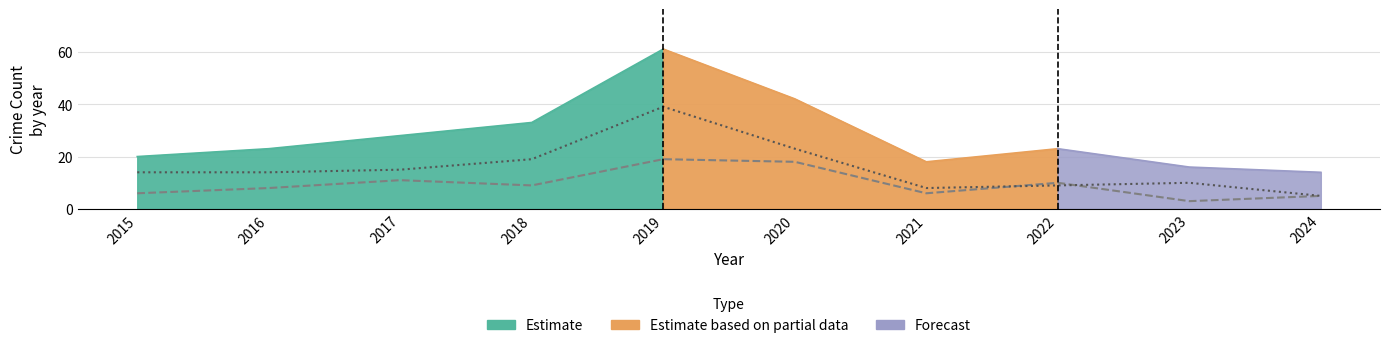

Where does the Robbery series first go above 9?

2017